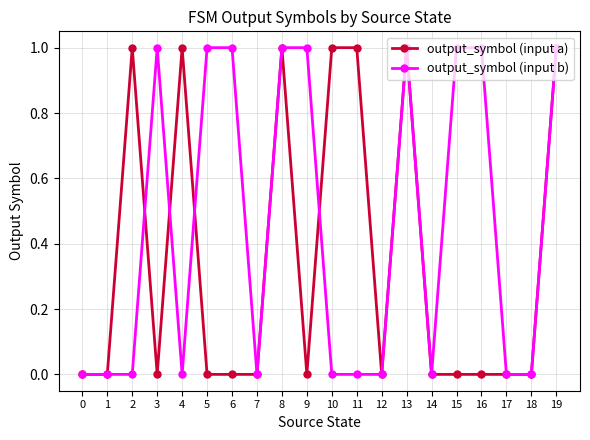

How many data points does each series have?

20